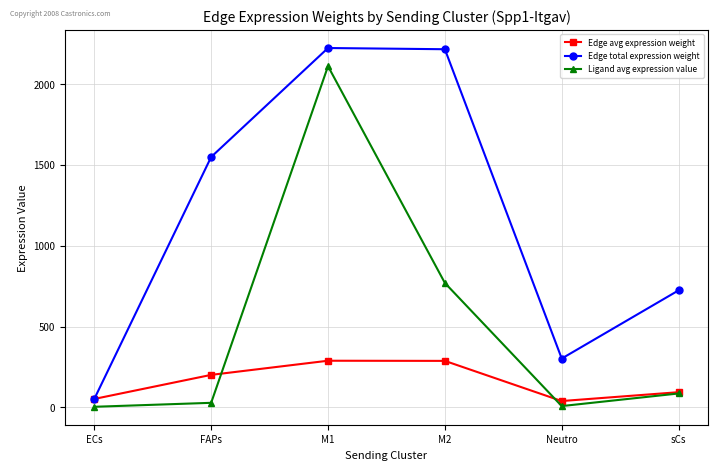

What is the sum of all Edge avg expression weight values?

962.3